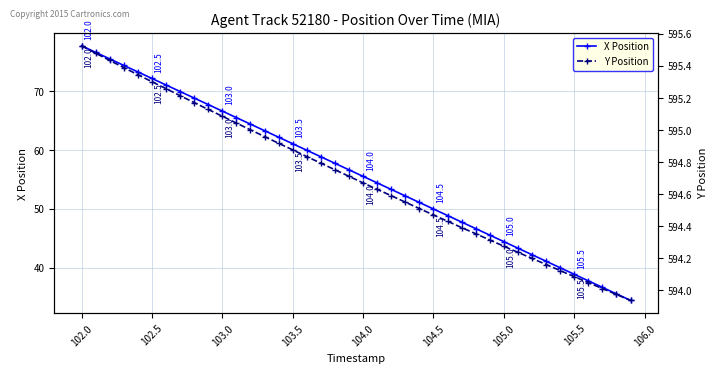

At how many categories does at least one series exceed 312?

40